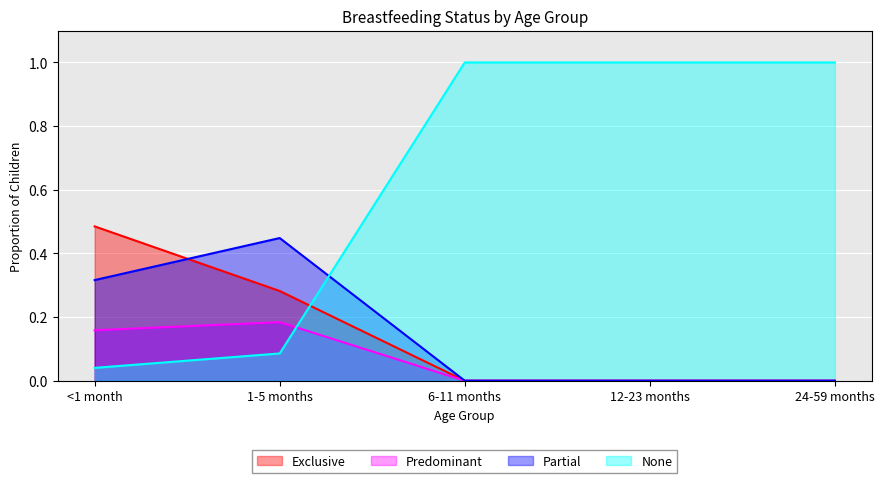

What is the difference between the maximum and minimum values in the None series?

1.0